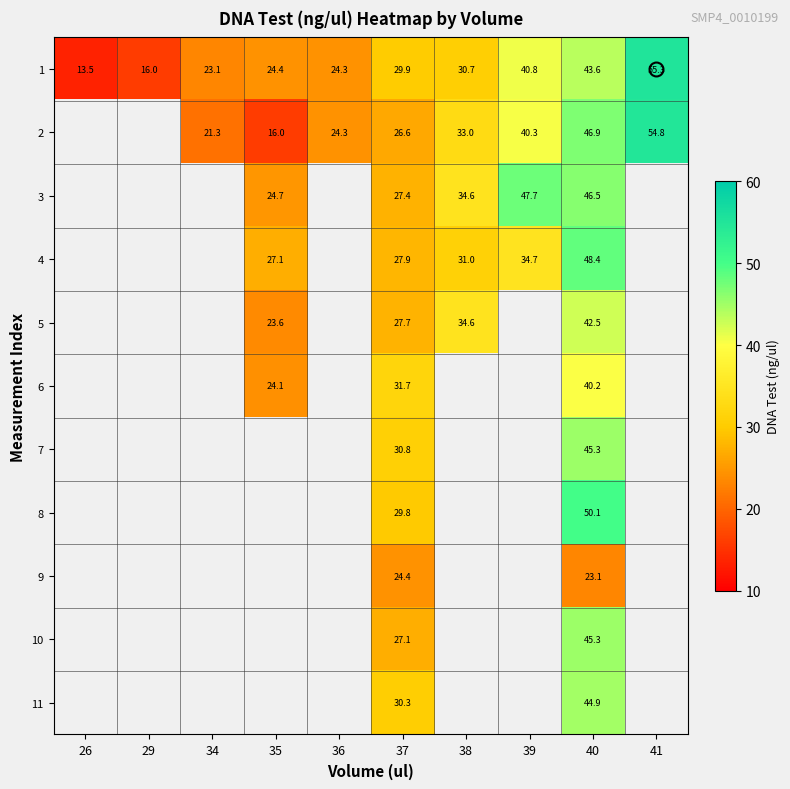

At which category is the sum across all series the highest?

40